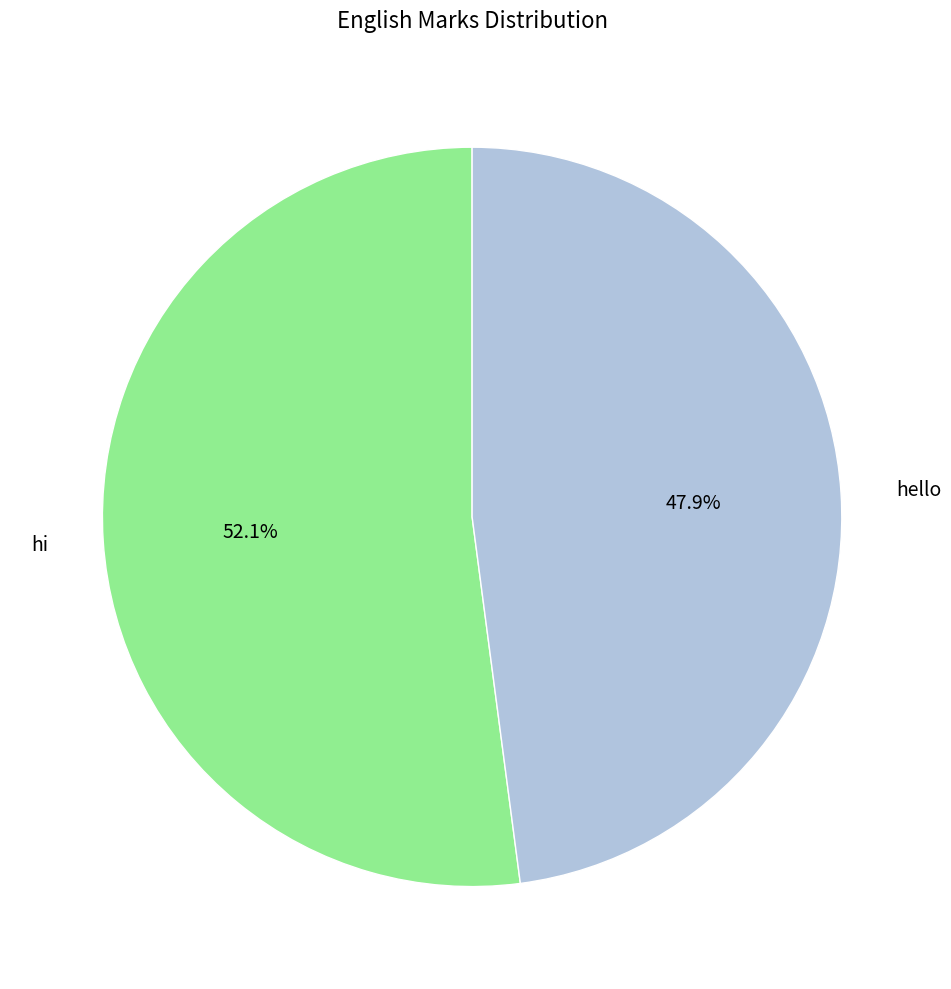

To the nearest percent, what is the difference between the largest and smallest slice percentages?

4%